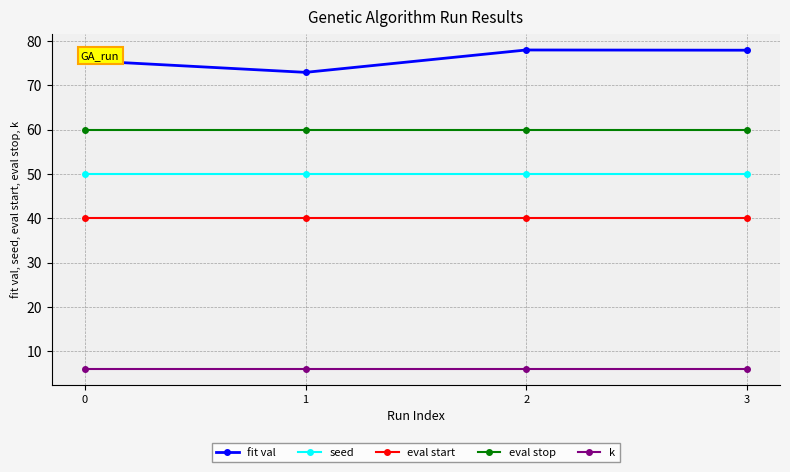

Is it true that seed equals 50.0 at 1?

True